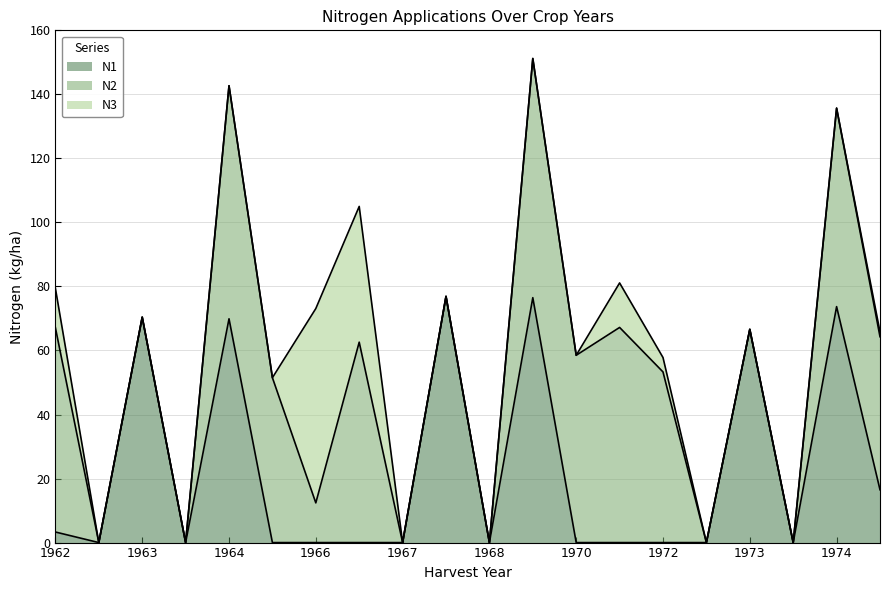

What is the highest value of the N1 series?

76.9